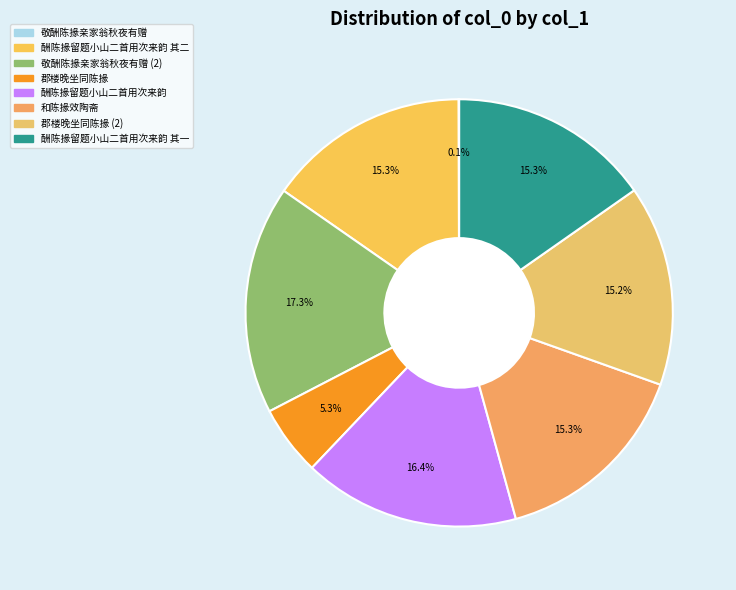

Rank the categories by value from highest to lowest.

敬酬陈掾亲家翁秋夜有赠, 酬陈掾留题小山二首用次来韵, 和陈掾效陶斋, 酬陈掾留题小山二首用次来韵 其二, 酬陈掾留题小山二首用次来韵 其一, 郡楼晚坐同陈掾, 郡楼晚坐同陈掾, 敬酬陈掾亲家翁秋夜有赠